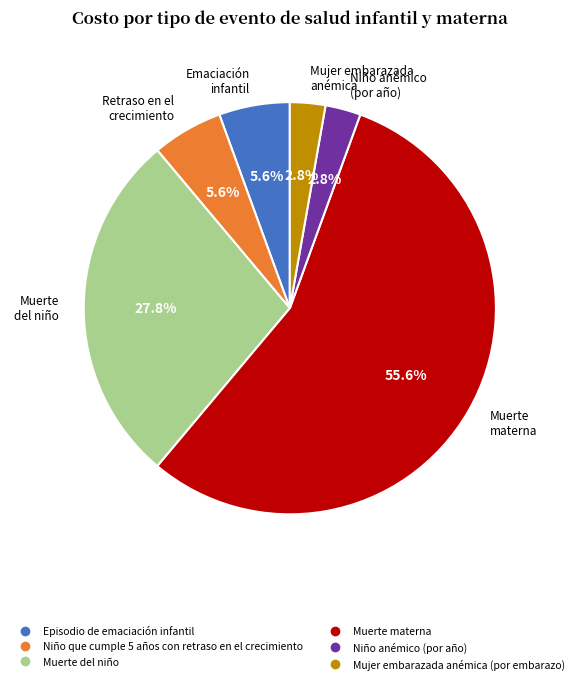

True or false: Muerte materna accounts for 46% of the total.

False